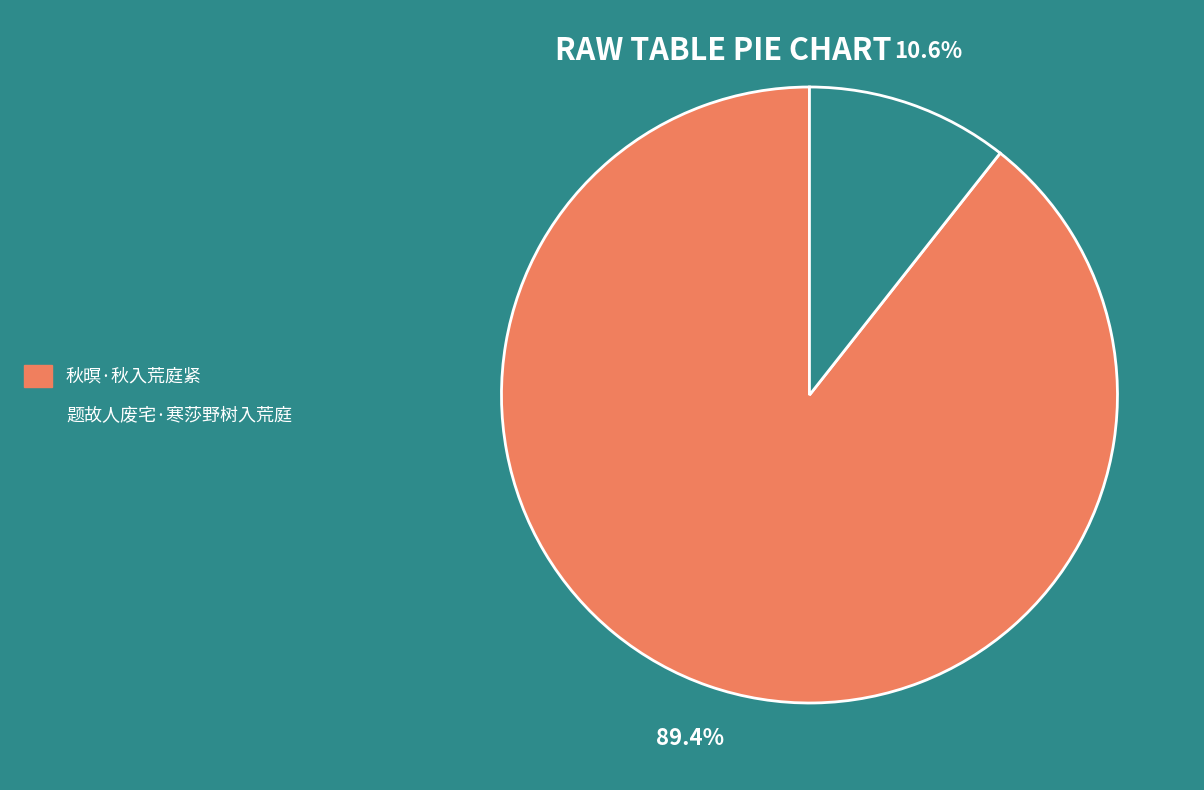

Between 秋暝·秋入荒庭紧 and 题故人废宅·寒莎野树入荒庭, which is larger?

秋暝·秋入荒庭紧